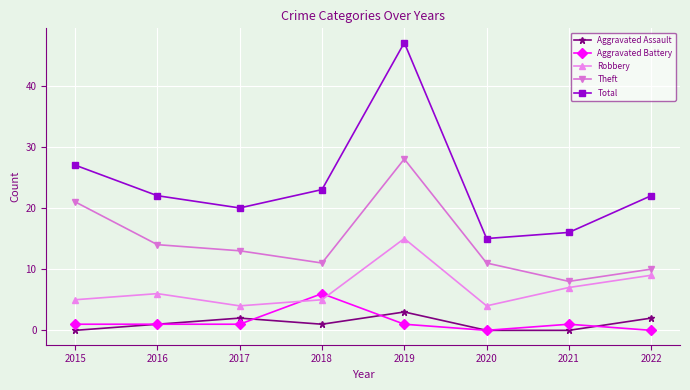

Reading right to left, transcribe all the data shown in this chart.

Aggravated Assault: 2022=2	2021=0	2020=0	2019=3	2018=1	2017=2	2016=1	2015=0
Aggravated Battery: 2022=0	2021=1	2020=0	2019=1	2018=6	2017=1	2016=1	2015=1
Robbery: 2022=9	2021=7	2020=4	2019=15	2018=5	2017=4	2016=6	2015=5
Theft: 2022=10	2021=8	2020=11	2019=28	2018=11	2017=13	2016=14	2015=21
Total: 2022=22	2021=16	2020=15	2019=47	2018=23	2017=20	2016=22	2015=27